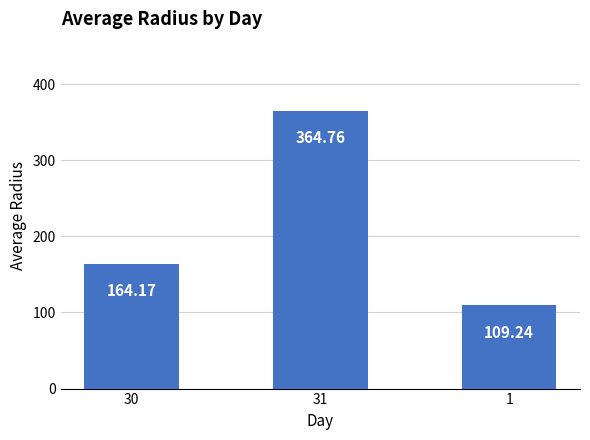

What is the label of the 2nd bar from the right?

31